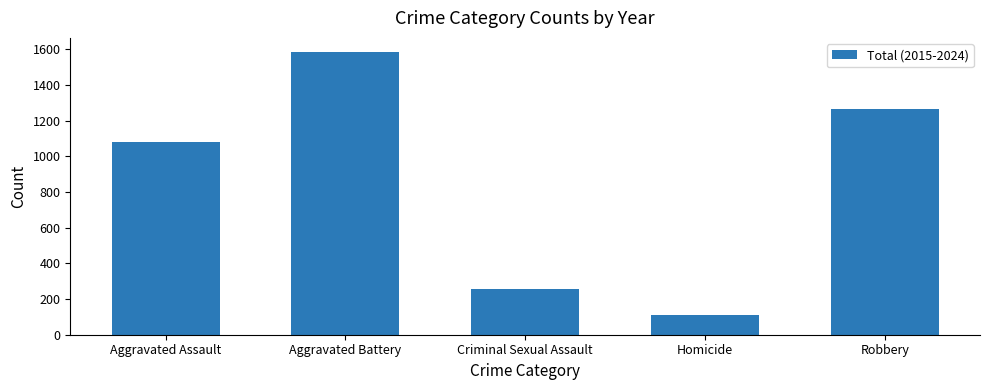

Reading left to right, transcribe all the data shown in this chart.

Aggravated Assault=1078	Aggravated Battery=1585	Criminal Sexual Assault=258	Homicide=110	Robbery=1263